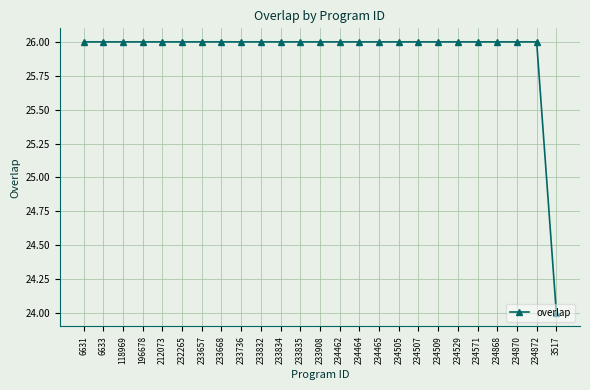

What is the minimum value shown in the chart?

24